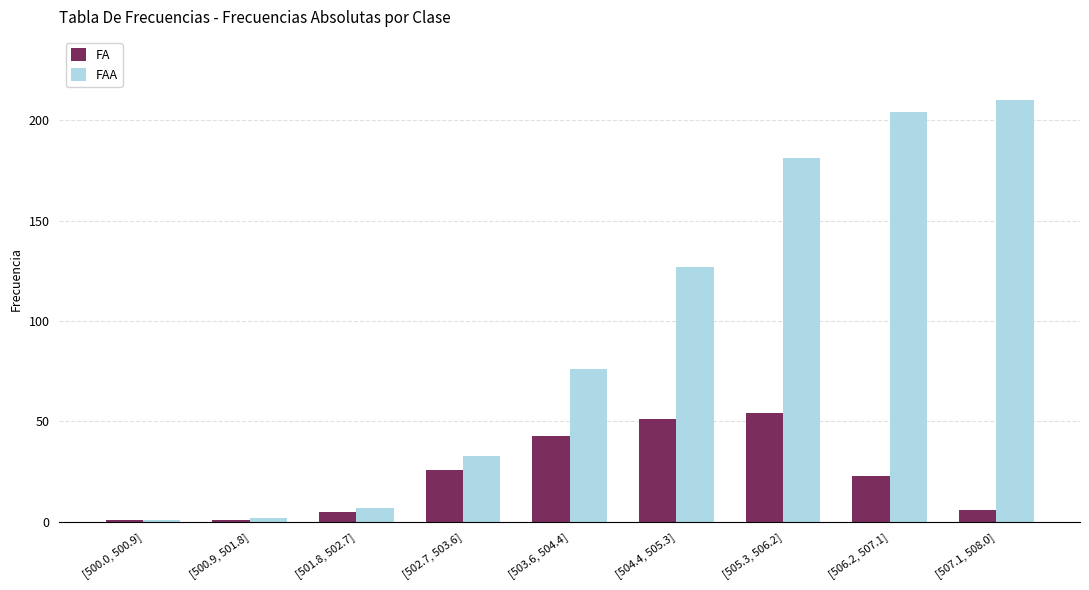

What is the difference between the FAA values at [505.3, 506.2] and [507.1, 508.0]?

29